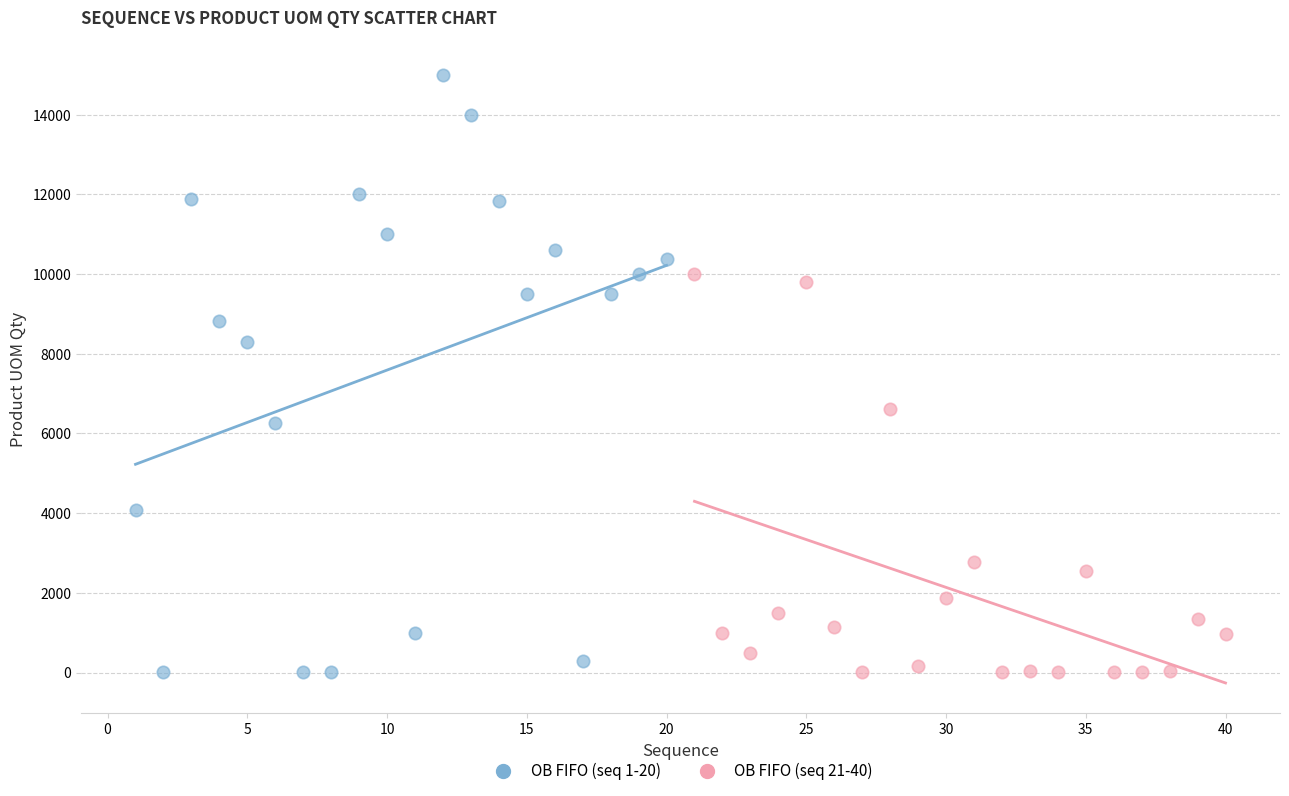

Which series has the largest Y range (max minus min)?

OB FIFO (seq 1-20)